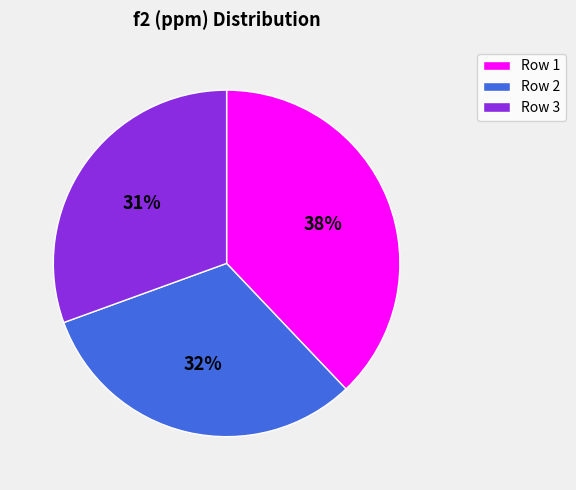

To the nearest percent, what is the difference between the Row 1 and Row 2 slice percentages?

6%